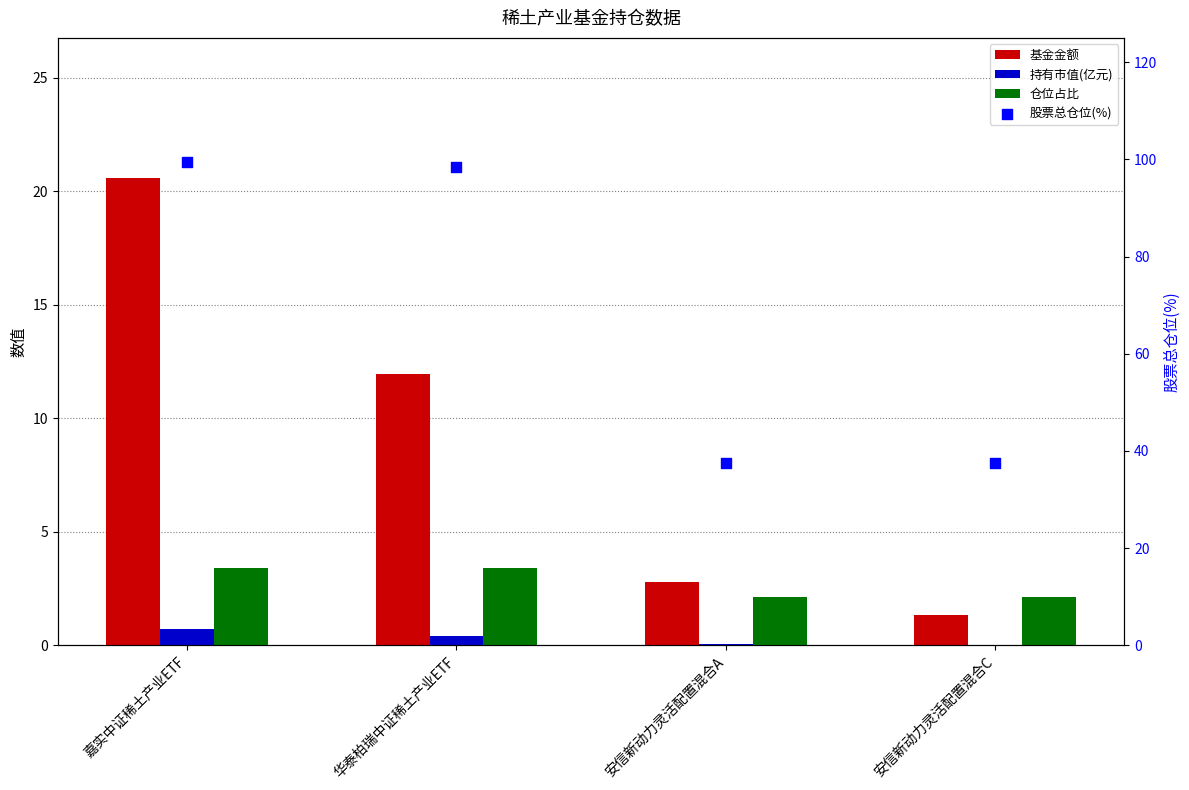

Which series contains the lowest Y value?

持有市值(亿元)